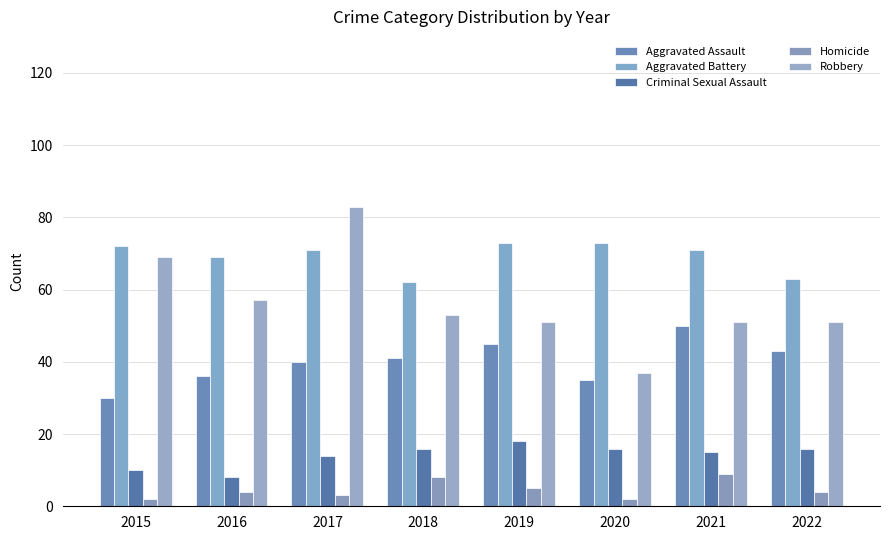

What is the difference between the maximum and second lowest values in the Aggravated Assault series?

15